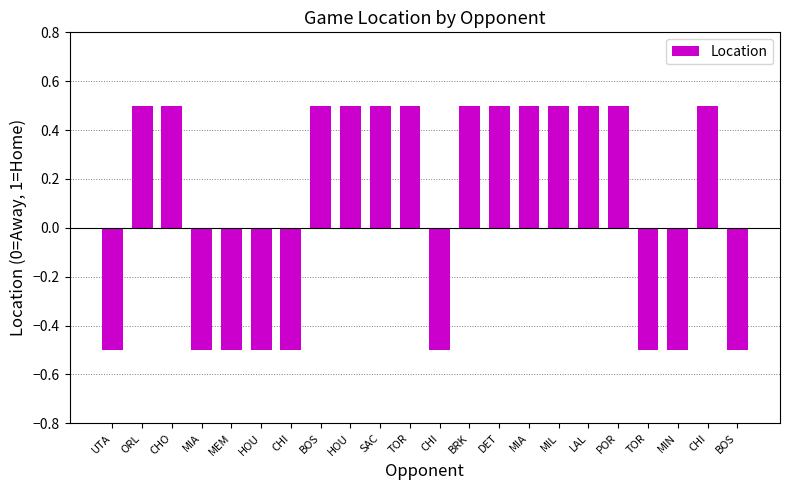

How many data points are above 0?

13